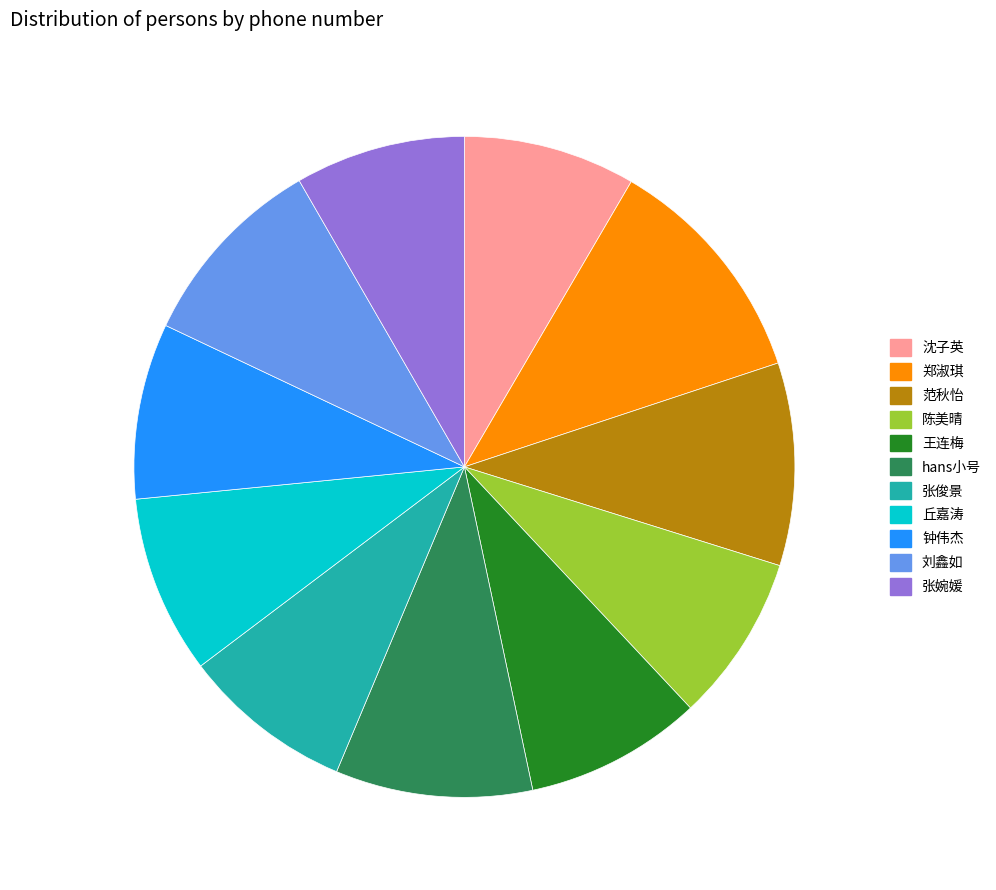

Is it true that 王连梅 is 19% of the pie?

False